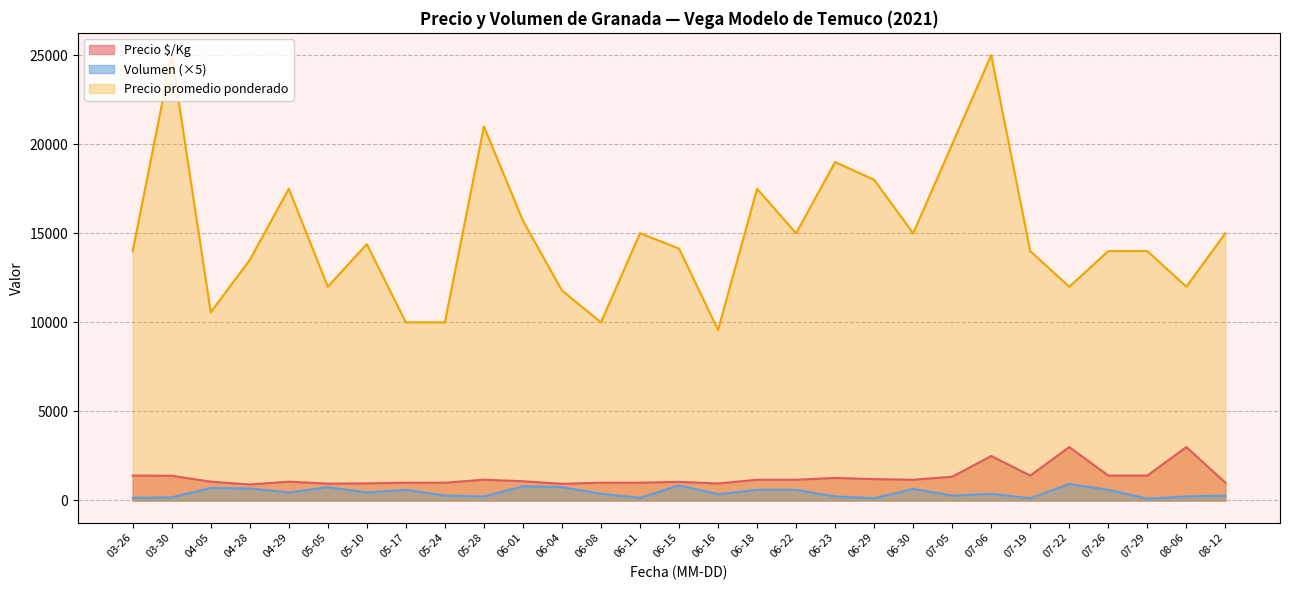

At which category is the sum across all series the highest?

07-06